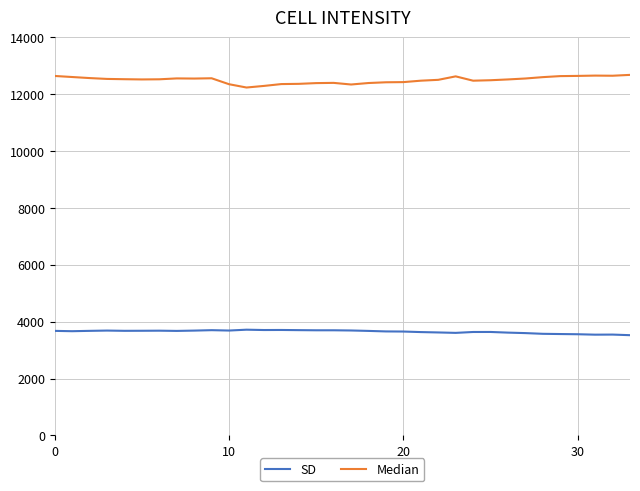

What is the sum of all Median values?

424882